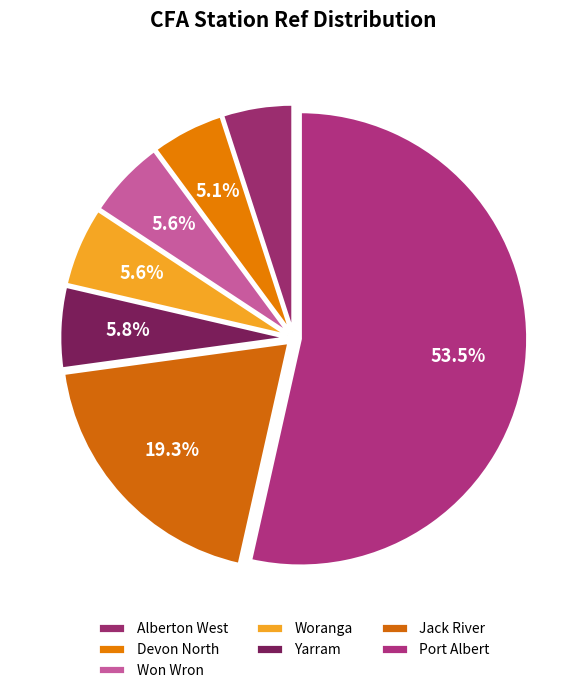

What is the total percentage of Woranga and Yarram?

11.4%